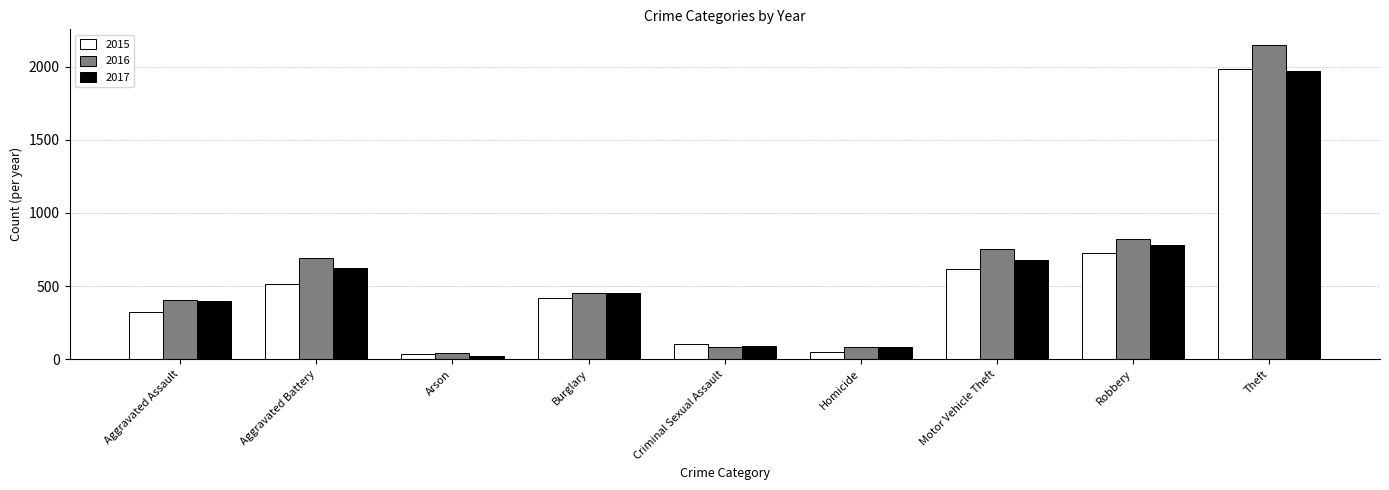

At which label is 2017 closest to 995?

Robbery